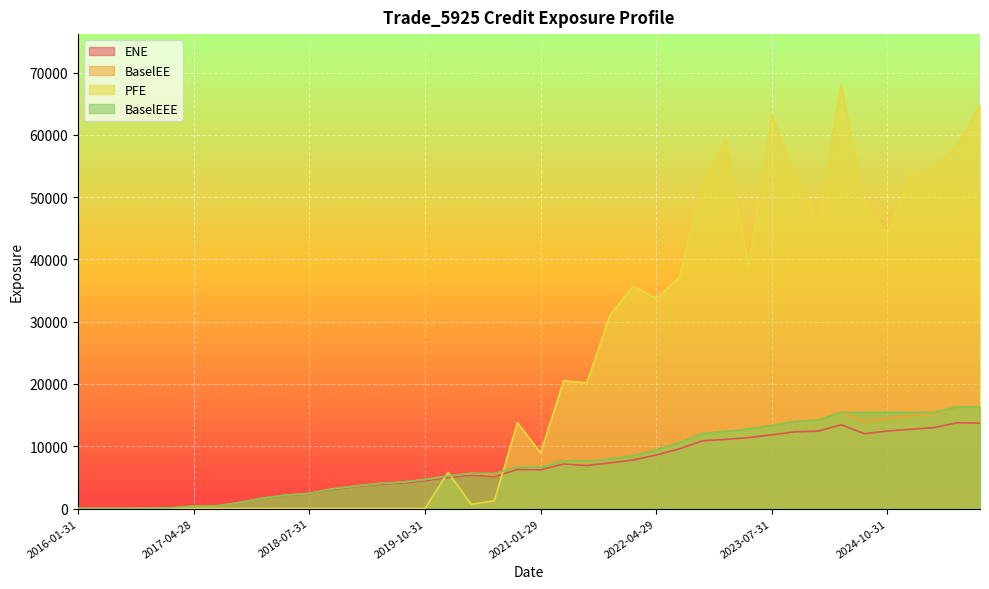

What is the difference between the ENE values at 2021-04-30 and 2020-01-31?

2171.6